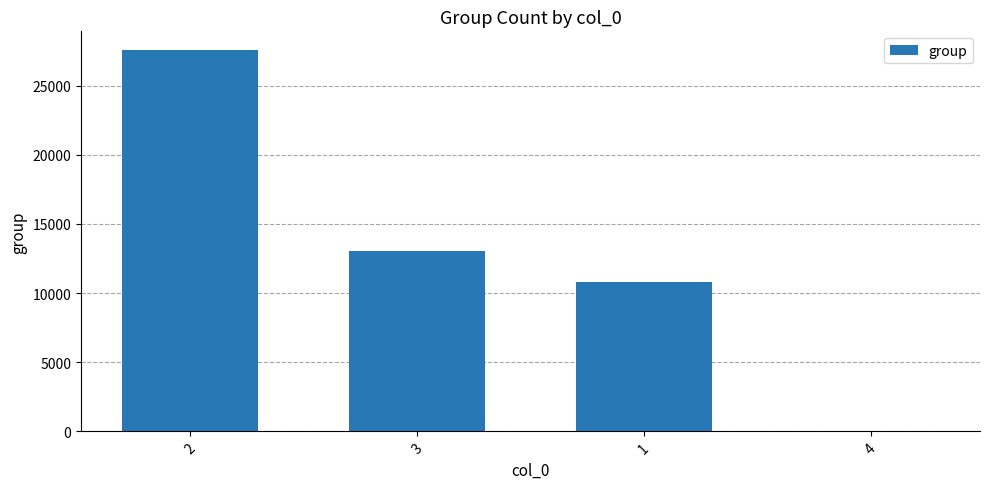

Reading left to right, list all the values displayed in this chart.

2=27549	3=13009	1=10815	4=13